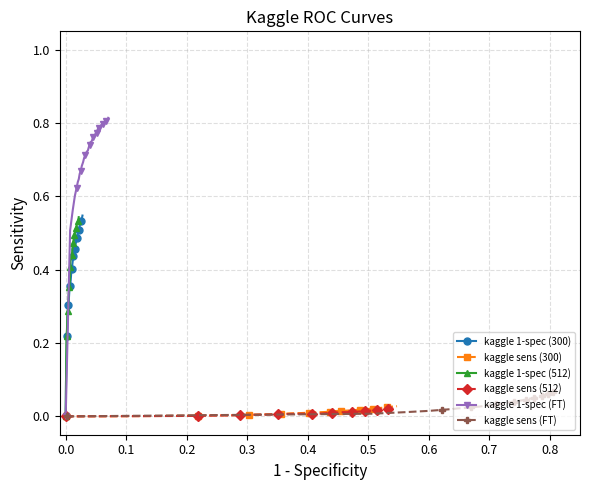

Does the chart have visible grid lines?

Yes